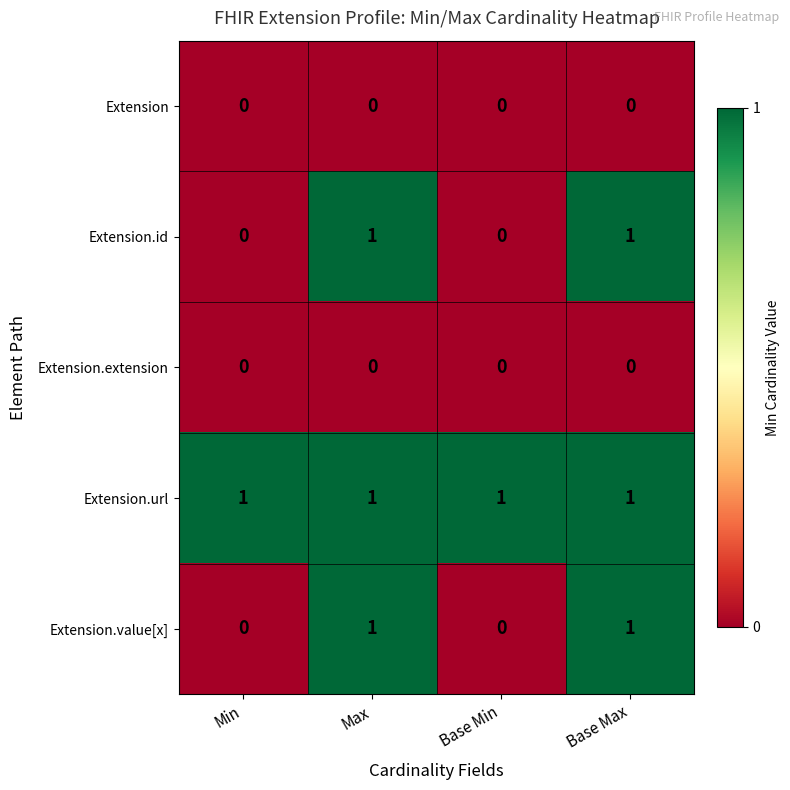

True or false: Extension.extension has a value of 0 at Base Max.

True